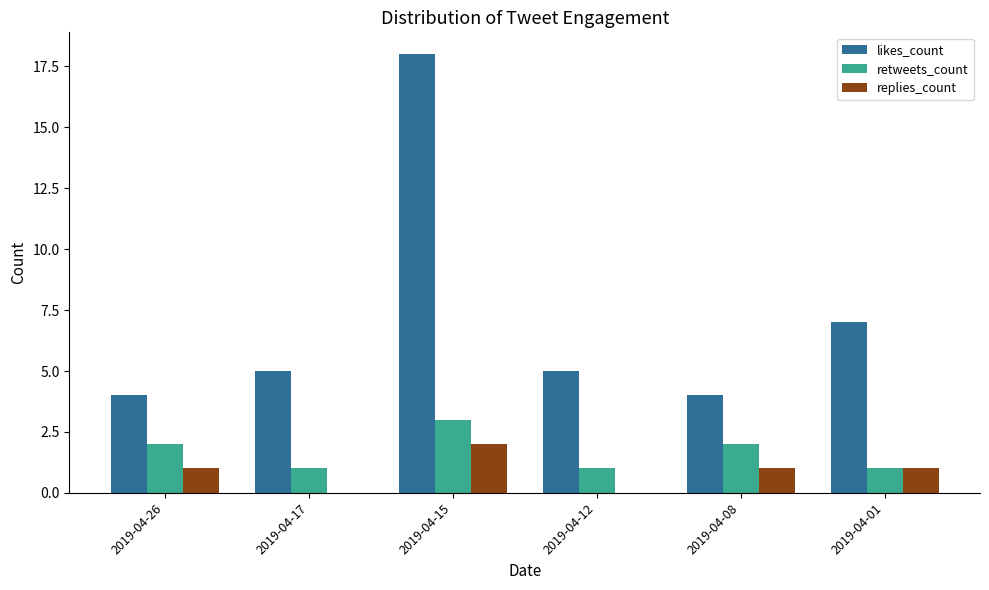

Which series has the widest spread of values?

likes_count